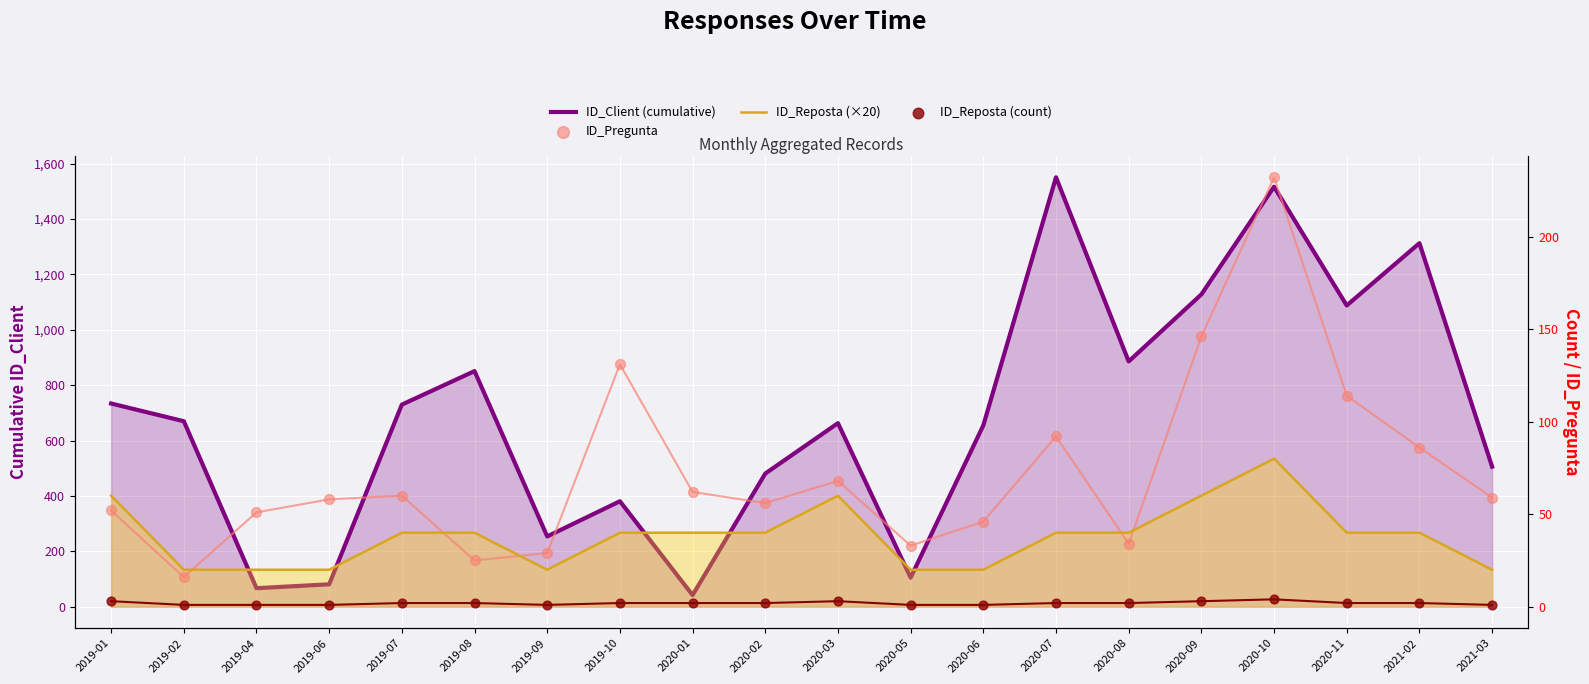

At how many categories does at least one series exceed 787?

7